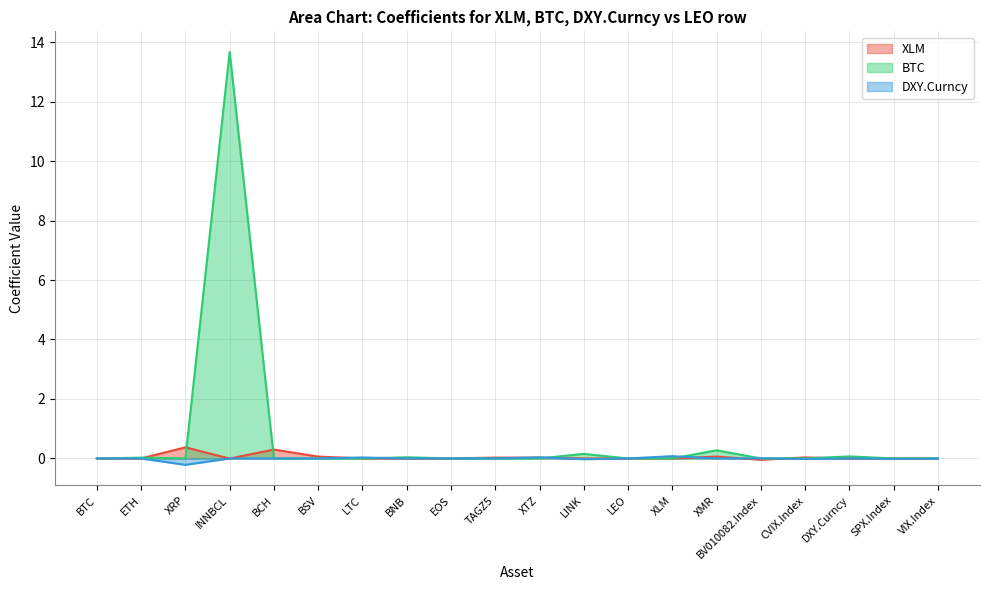

Reading left to right, extract all data points from this chart.

XLM: 0.0	0.0	0.4	-0.0	0.3	0.1	0.0	0.0	0.0	0.0	0.0	0.0	0.0	0.0	0.1	-0.0	0.0	0.0	0.0	0.0
BTC: 0.0	0.0	0.0	13.7	0.0	0.0	0.0	0.0	0.0	0.0	0.0	0.2	0.0	0.0	0.3	0.0	0.0	0.1	0.0	0.0
DXY.Curncy: 0.0	0.0	-0.2	-0.0	0.0	0.0	0.0	-0.0	0.0	-0.0	0.0	-0.0	0.0	0.1	0.0	0.0	-0.0	0.0	-0.0	-0.0